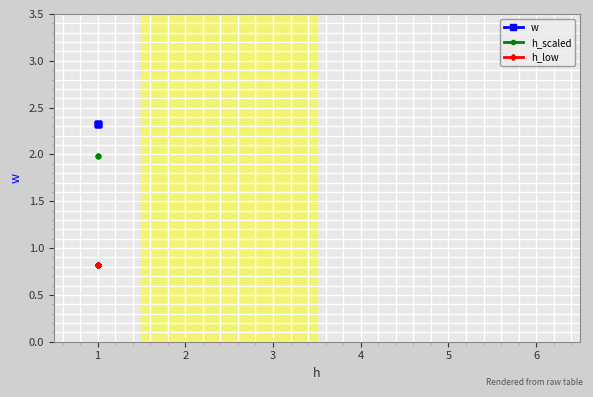

Which series changed the most between 1 and 2?

w